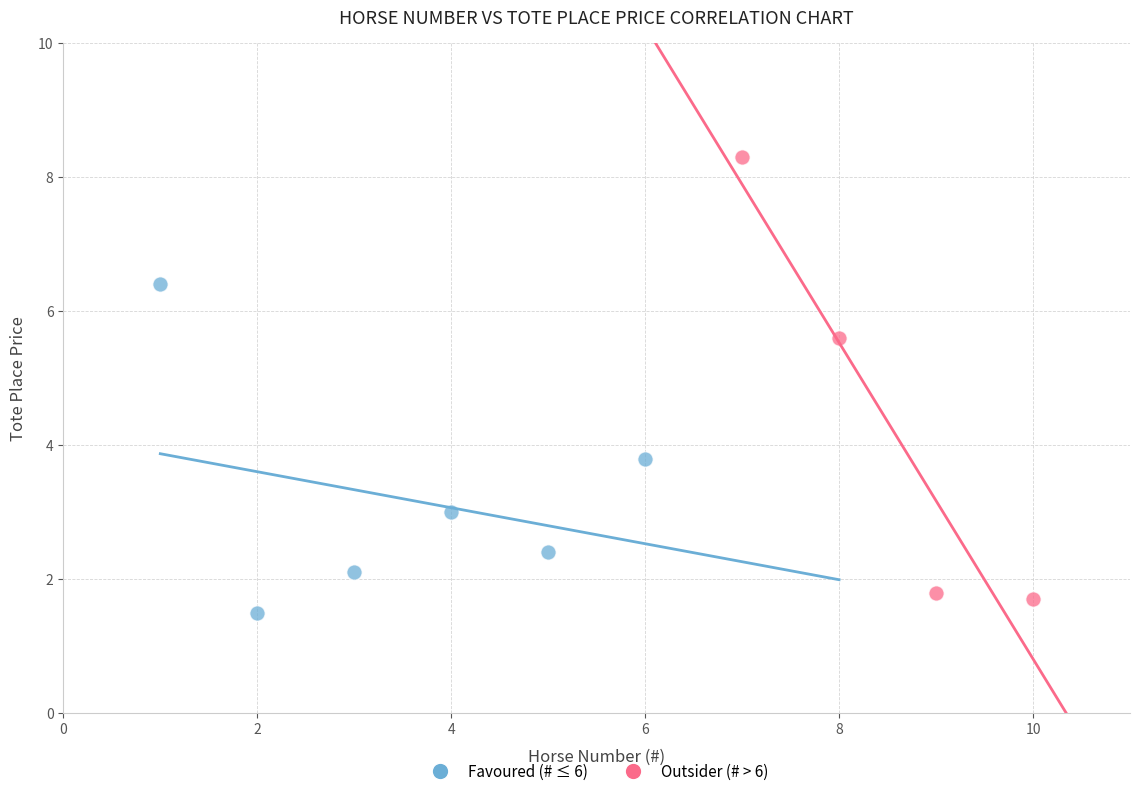

Which series contains the highest Y value?

Outsider (# > 6)